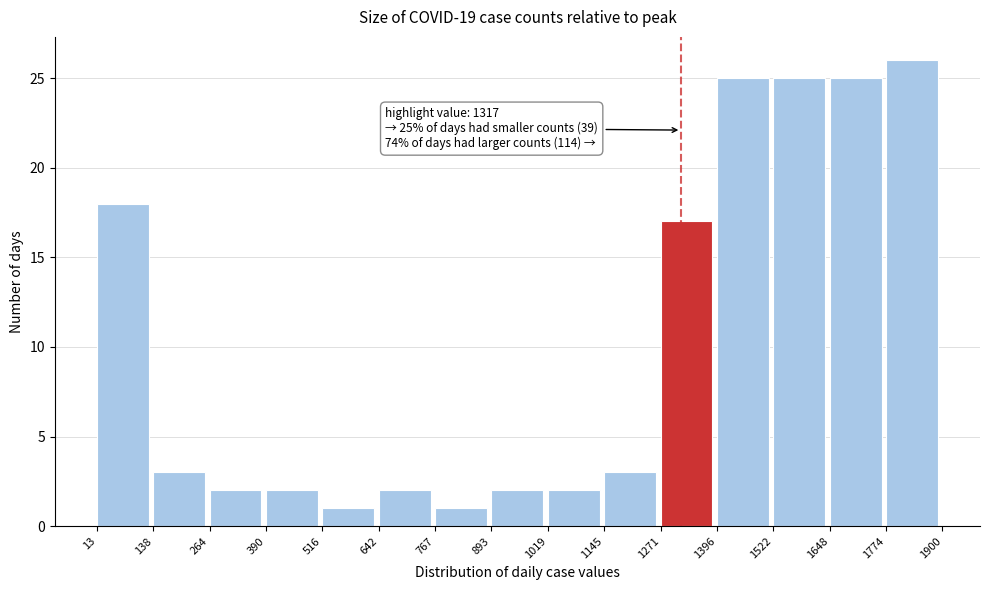

Which range on the x-axis has the tallest bar?

1774 to 1900